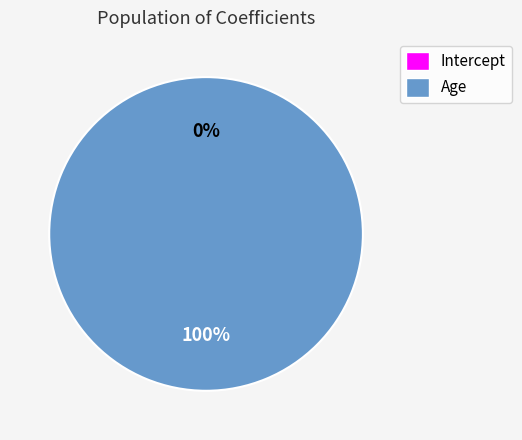

What percentage is the Age slice, to the nearest percent?

100%